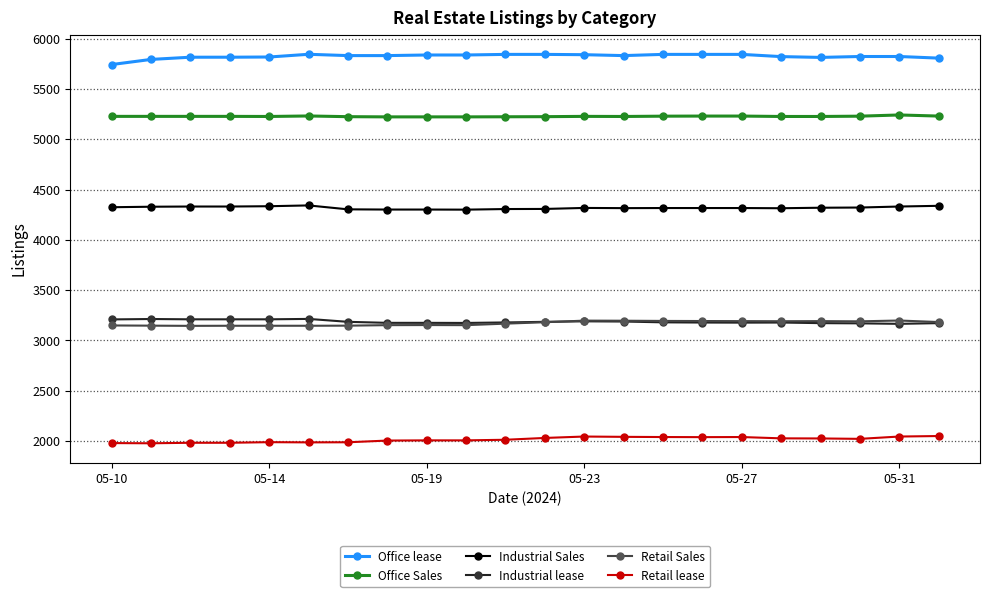

What is the value of the Retail lease point at the 10th from the left?

2007